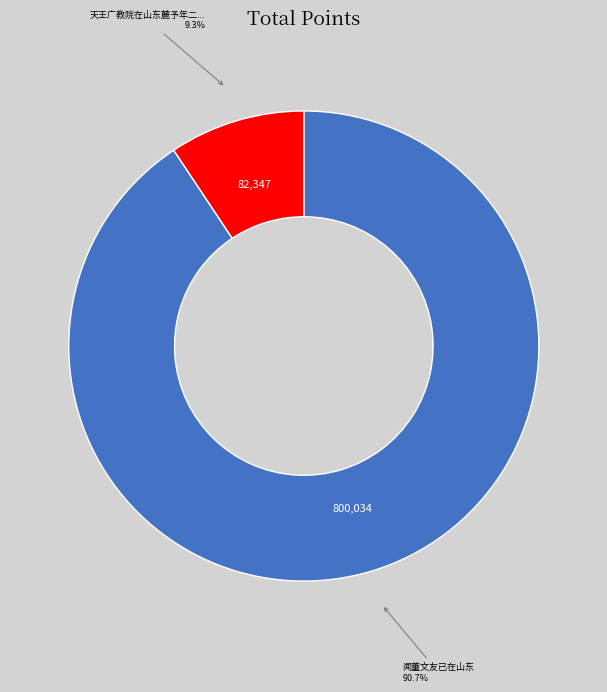

Is there a majority slice in this chart?

Yes